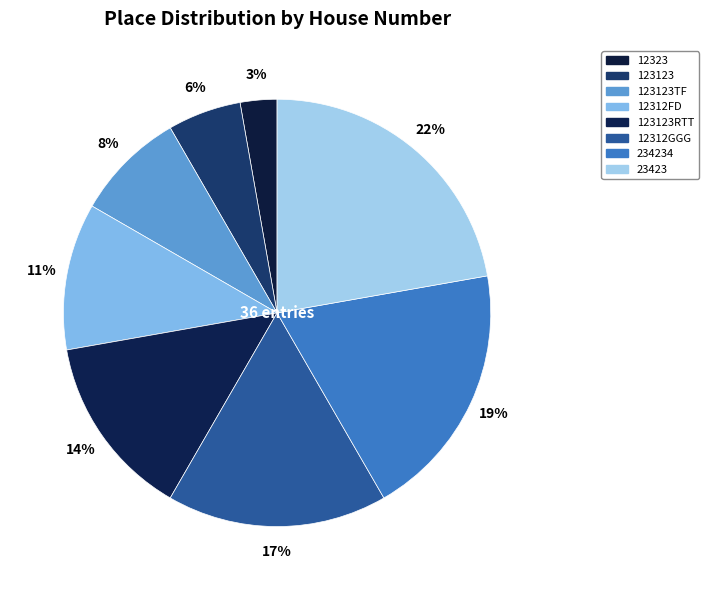

How many segments does this pie chart have?

8